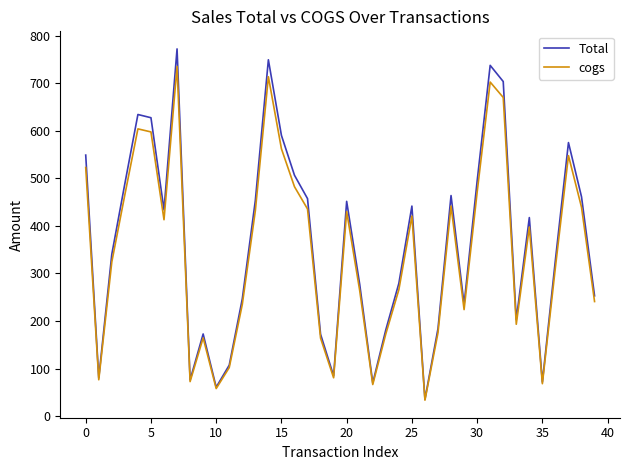

What is the highest value of the cogs series?

735.6